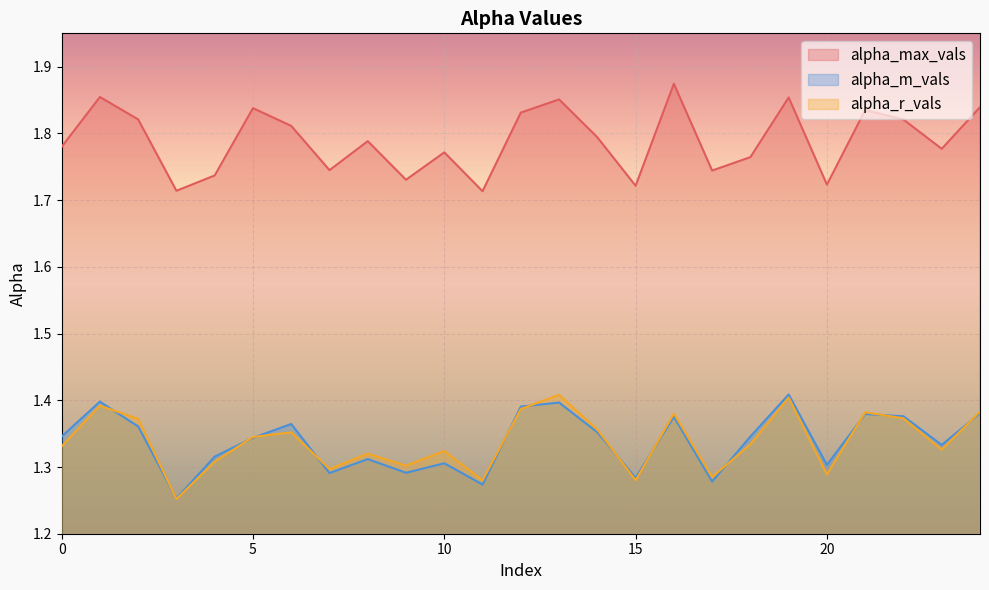

What is the difference between the highest and lowest values at 4?

0.4